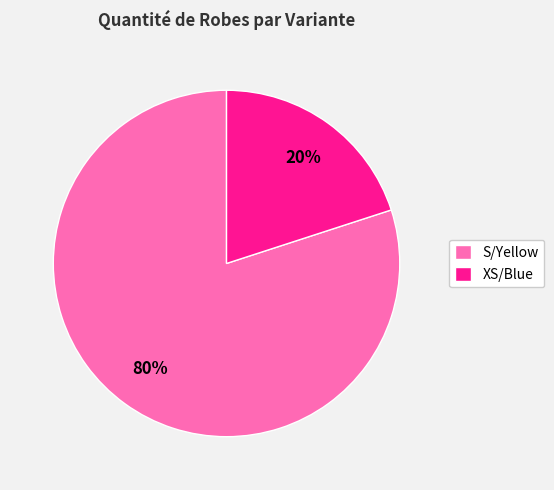

To the nearest percent, what is the difference between the S/Yellow and XS/Blue slice percentages?

60%